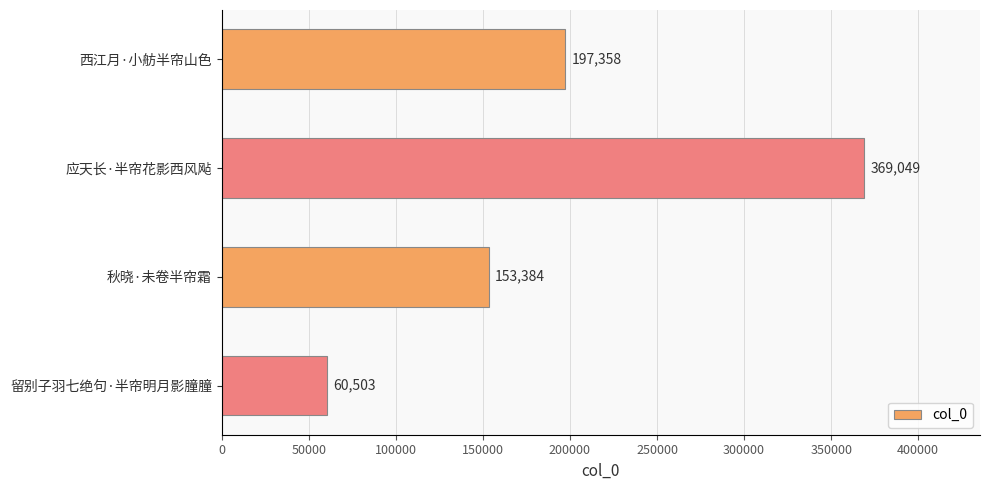

True or false: the data shows 197358 at 西江月·小舫半帘山色.

True